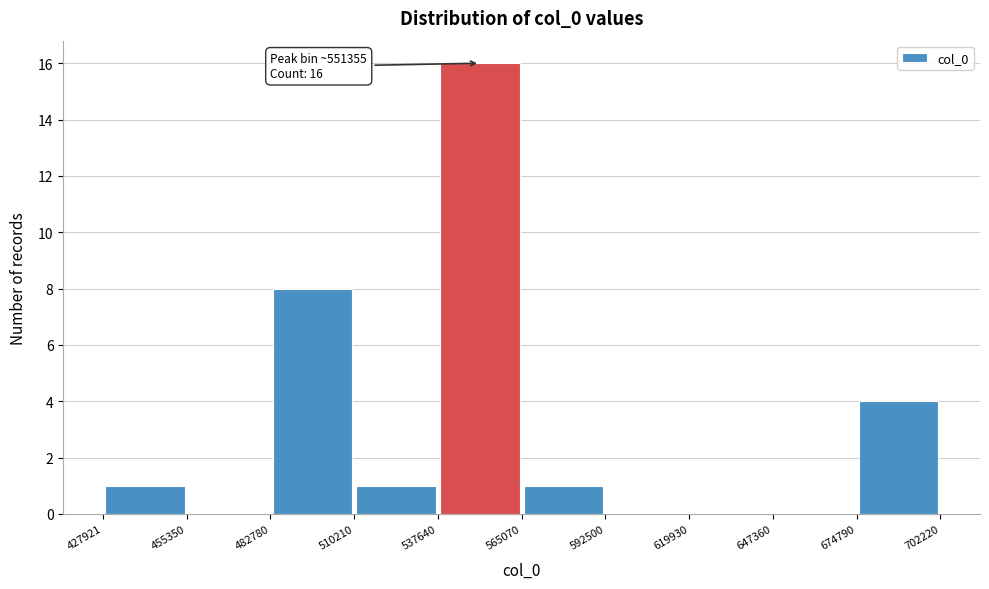

Over which range of the x-axis is the bar tallest?

537640 to 565070